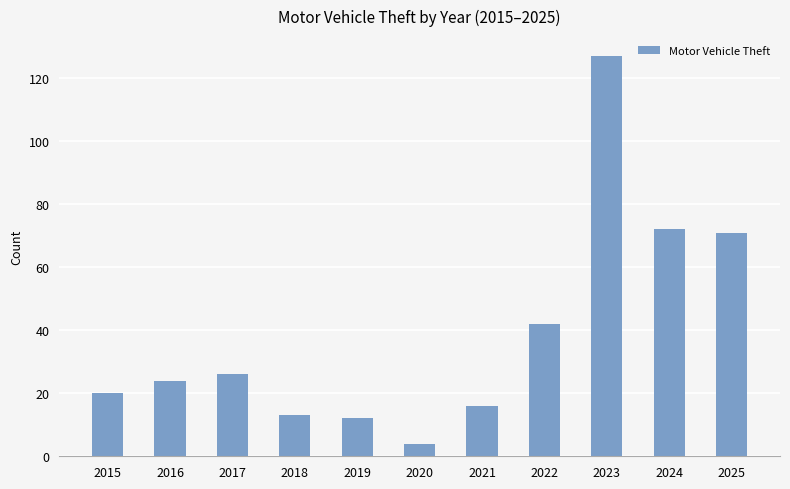

What is the ratio of the value at 2018 to the value at 2021?

0.8